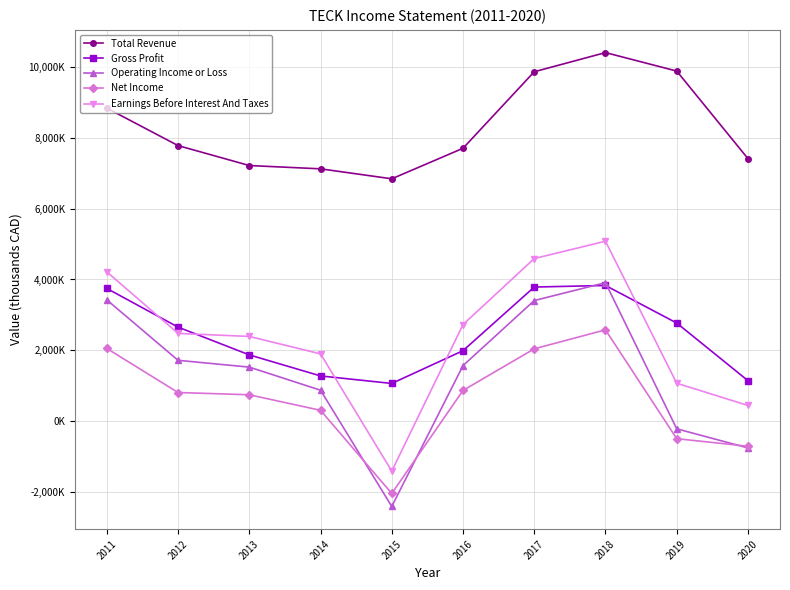

What are all the series names shown in the legend?

Total Revenue, Gross Profit, Operating Income or Loss, Net Income, Earnings Before Interest And Taxes